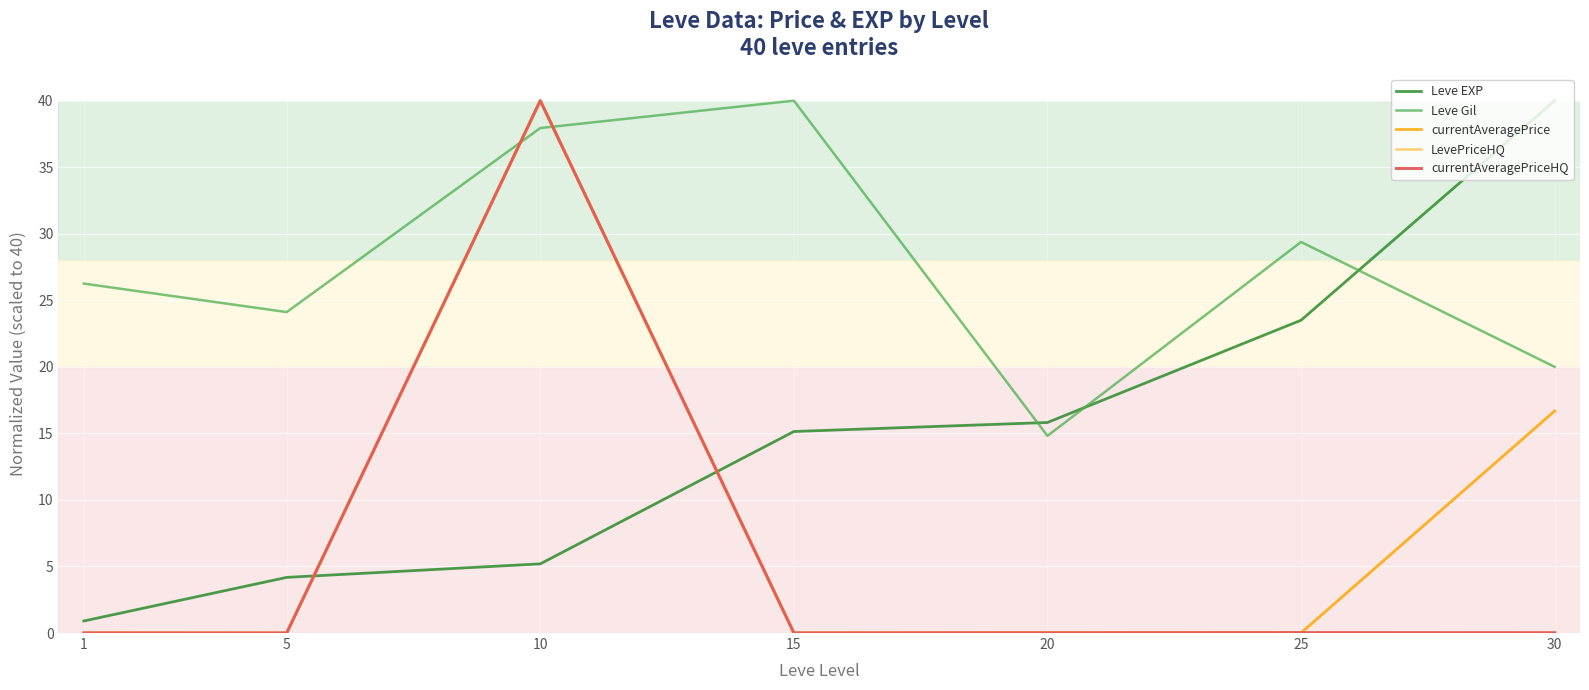

Is this an area chart (filled region under the line)?

No